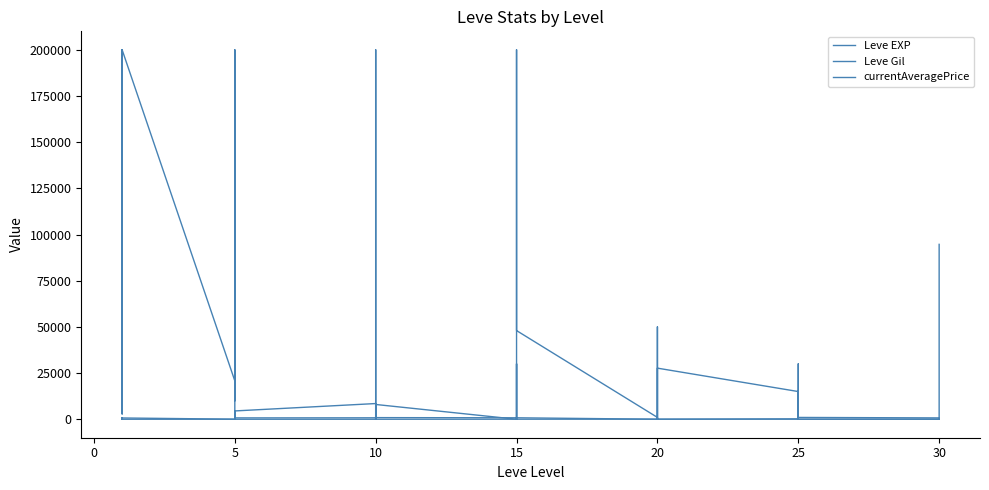

True or false: Leve EXP has more than 1 points higher than both neighbors.

True